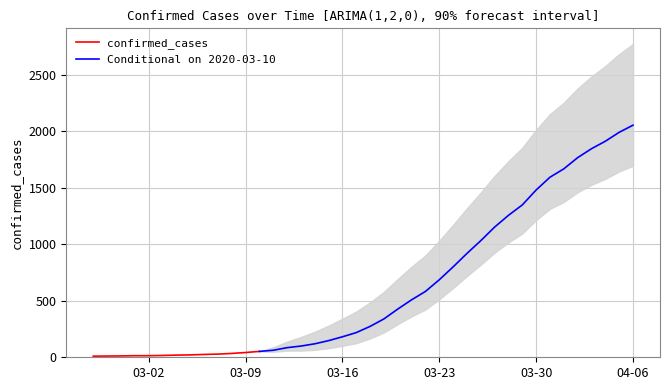

True or false: there are more than 2 points higher than both neighbors.

False